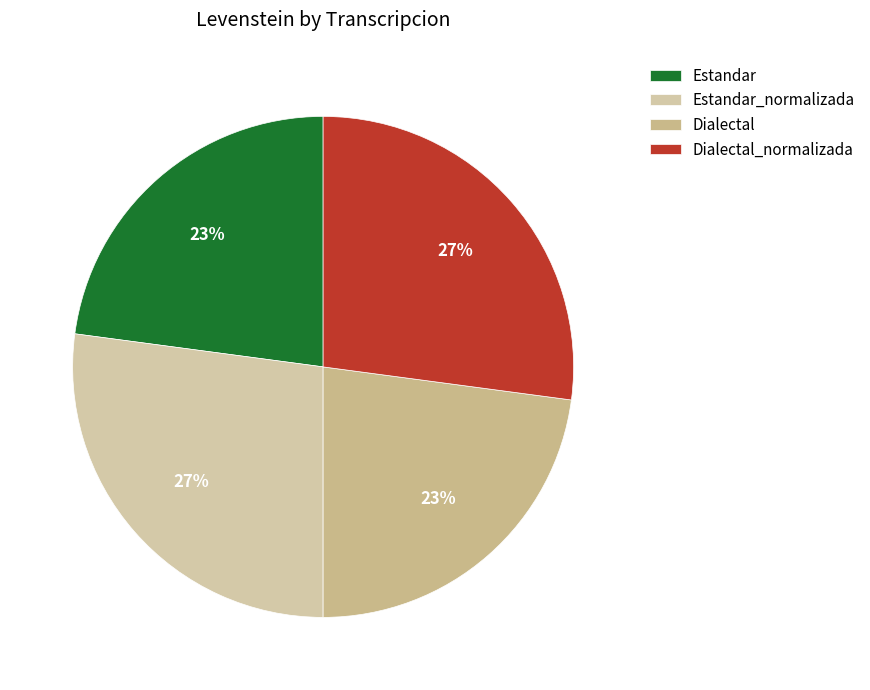

Rank the categories by value from lowest to highest.

Estandar, Dialectal, Estandar_normalizada, Dialectal_normalizada